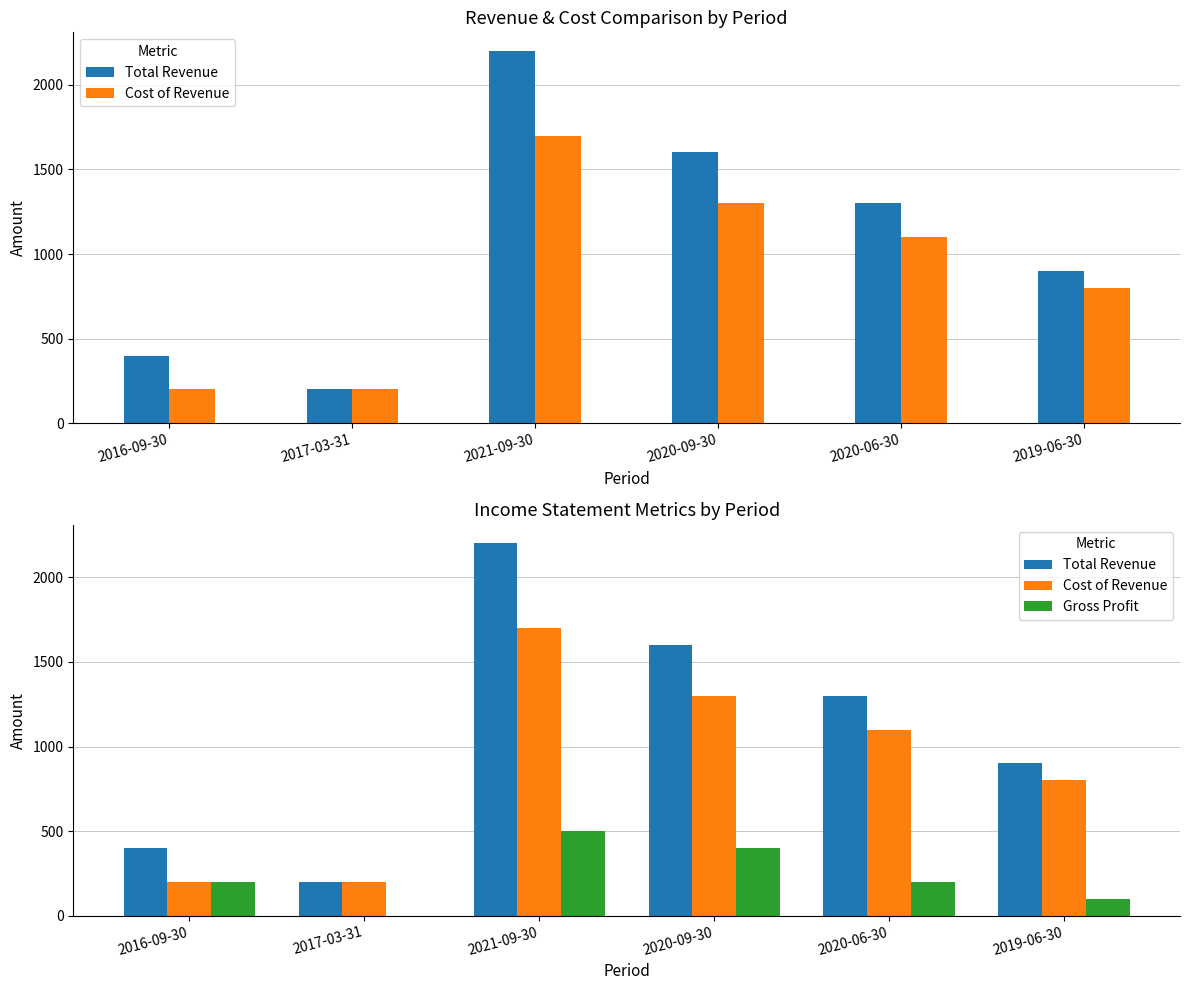

What is the sum of the Gross Profit values at 2017-03-31 and 2020-09-30?

400